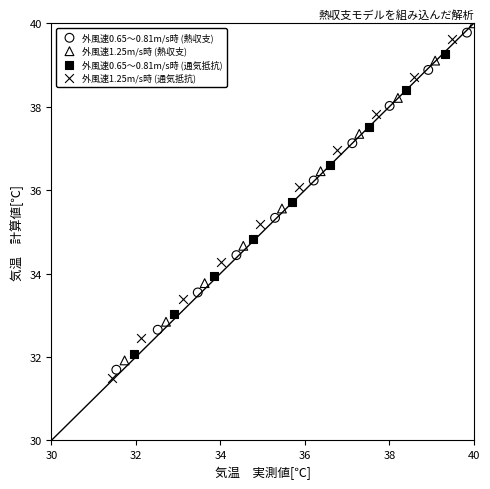

What are all the series names shown in the legend?

外風速0.65～0.81m/s時 (熱収支), 外風速1.25m/s時 (熱収支), 外風速0.65～0.81m/s時 (通気抵抗), 外風速1.25m/s時 (通気抵抗)